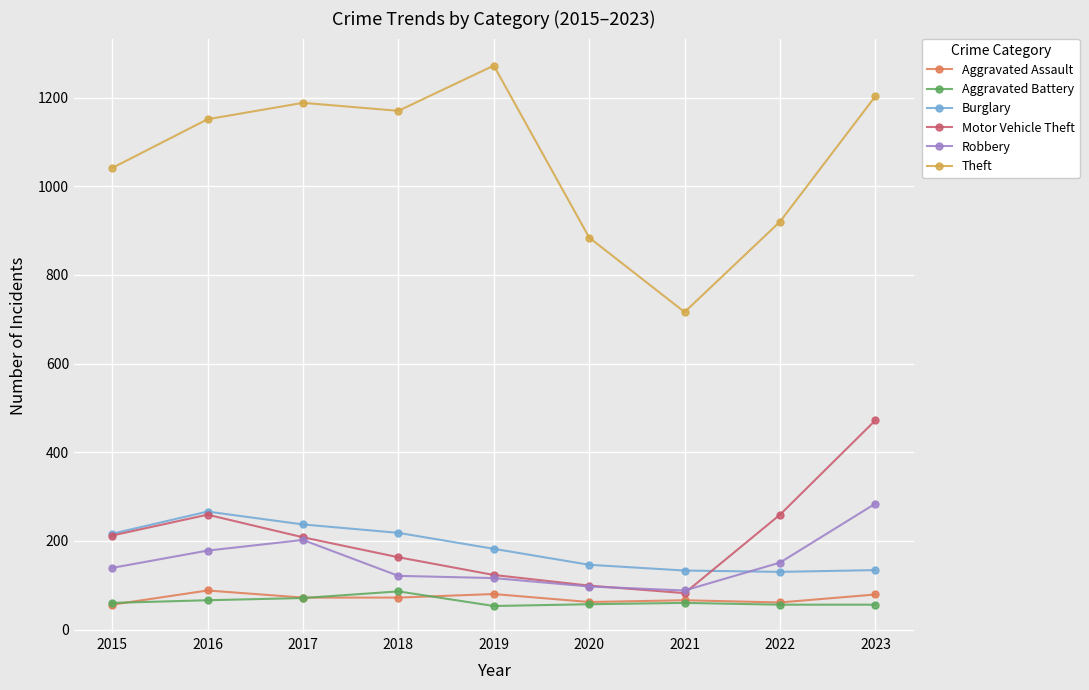

At which label does Burglary first exceed 182?

2015